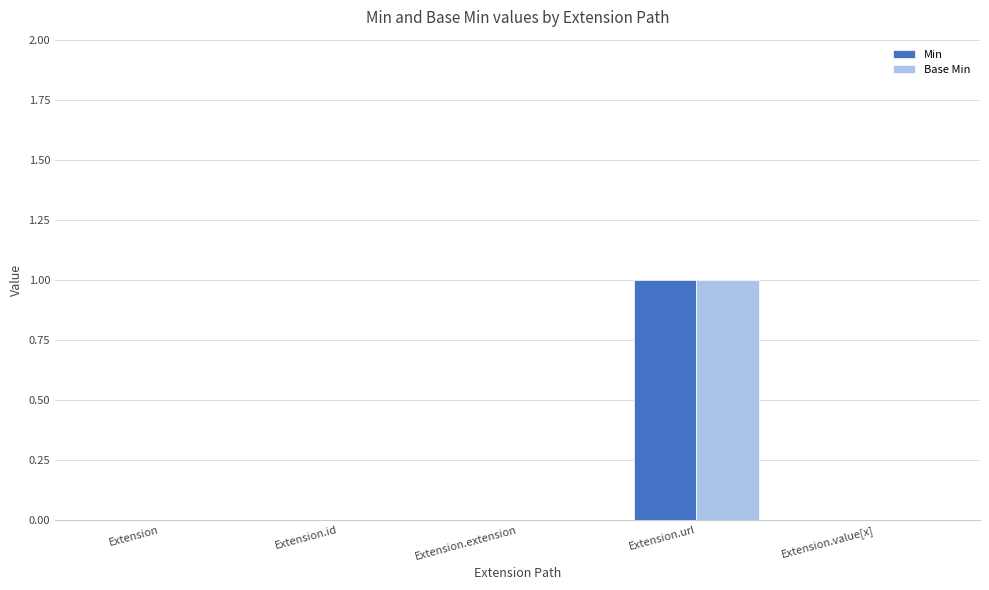

Reading right to left, extract all data points from this chart.

Min: 0	1	0	0	0
Base Min: 0	1	0	0	0